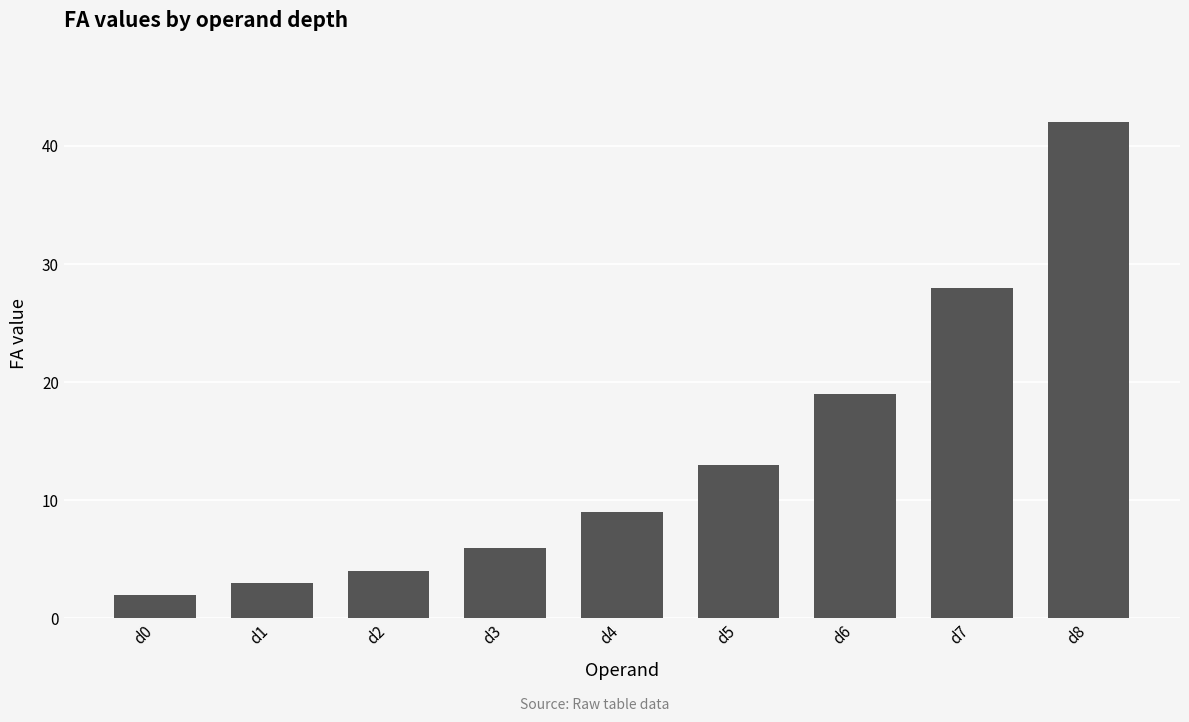

The value at d0 is 2. True or false?

True